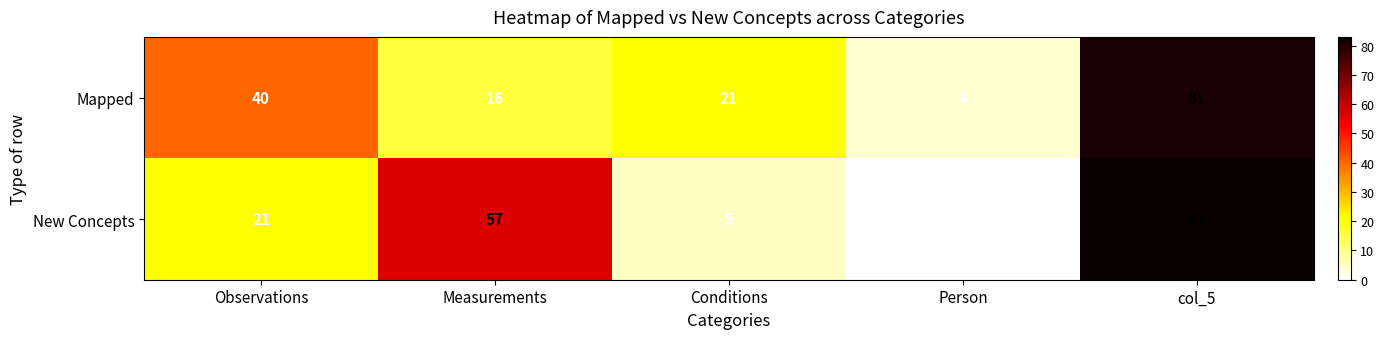

Reading left to right, what are all the values shown in this chart?

Mapped: Observations=40	Measurements=16	Conditions=21	Person=4	col_5=81
New Concepts: Observations=21	Measurements=57	Conditions=5	Person=0	col_5=83